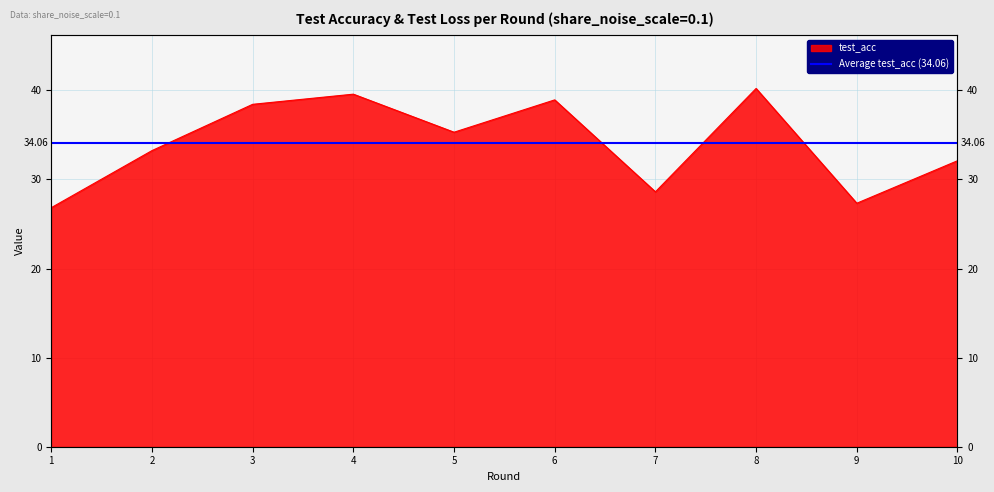

Rank the categories by value from lowest to highest.

1, 9, 7, 10, 2, 5, 3, 6, 4, 8